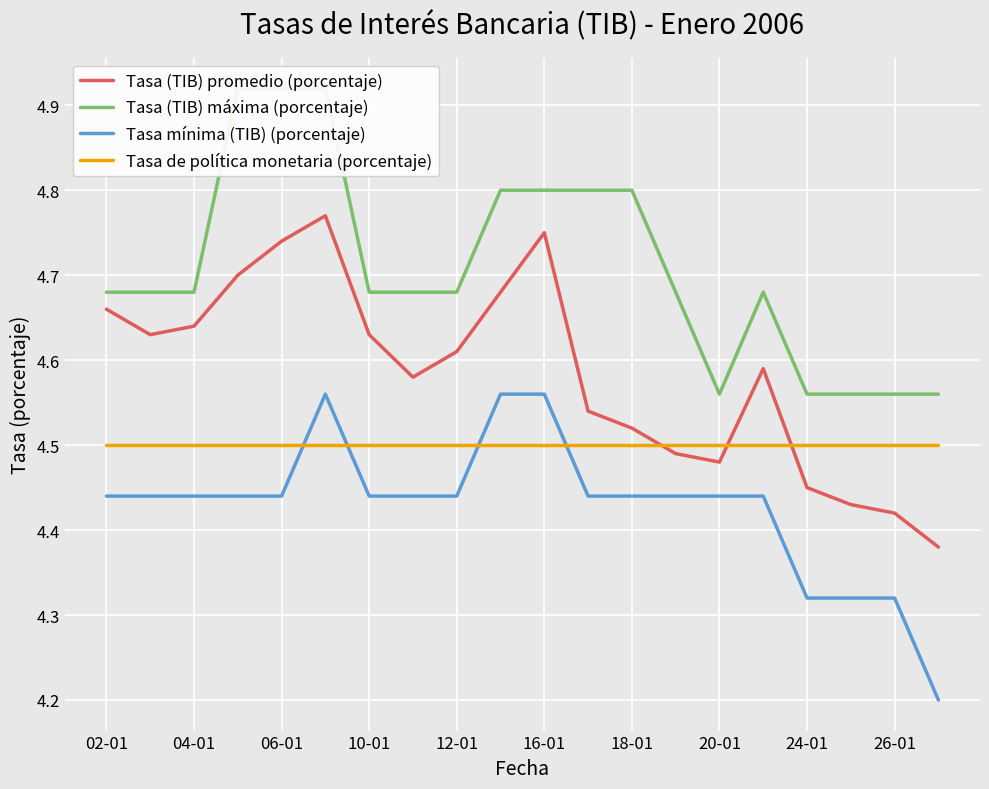

How many intersections are there between Tasa (TIB) promedio (porcentaje) and Tasa de política monetaria (porcentaje)?

3